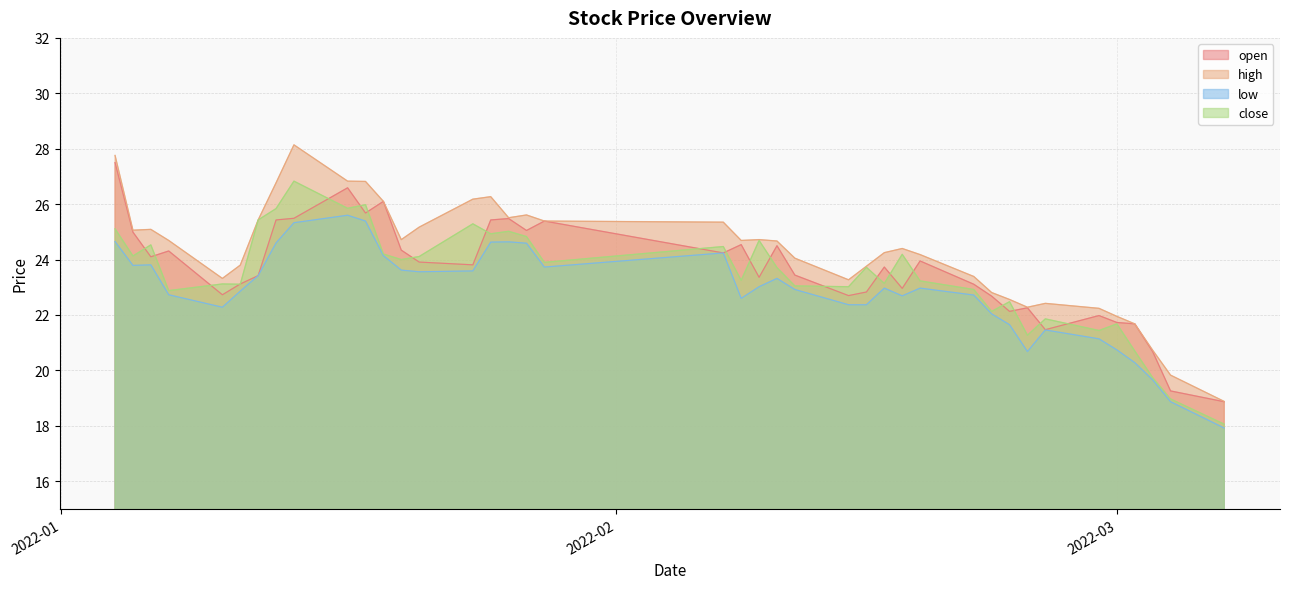

In close, how many points are higher than both neighbors (excluding endpoints)?

13